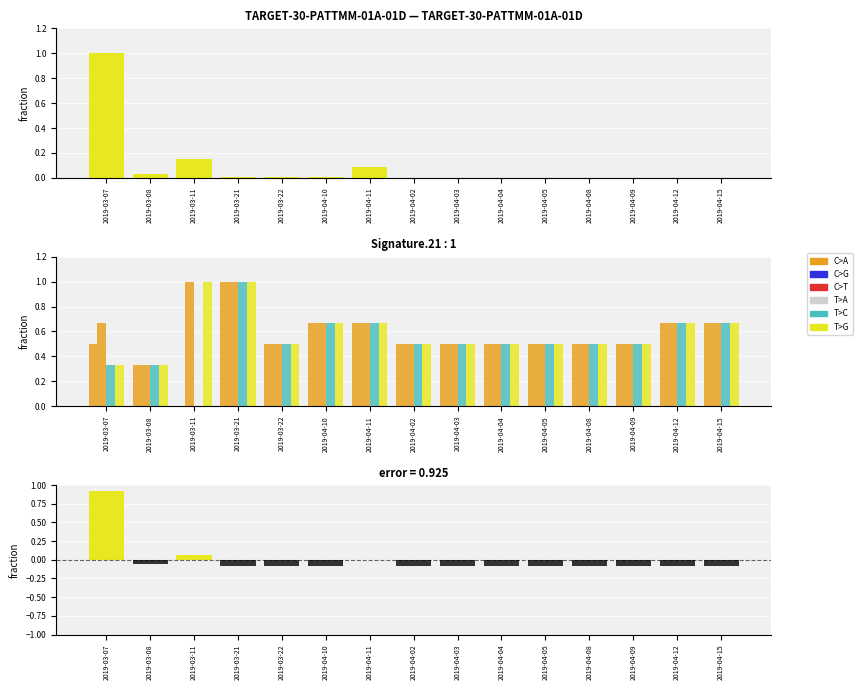

What is the difference between the maximum and minimum values in the close series?

1.0